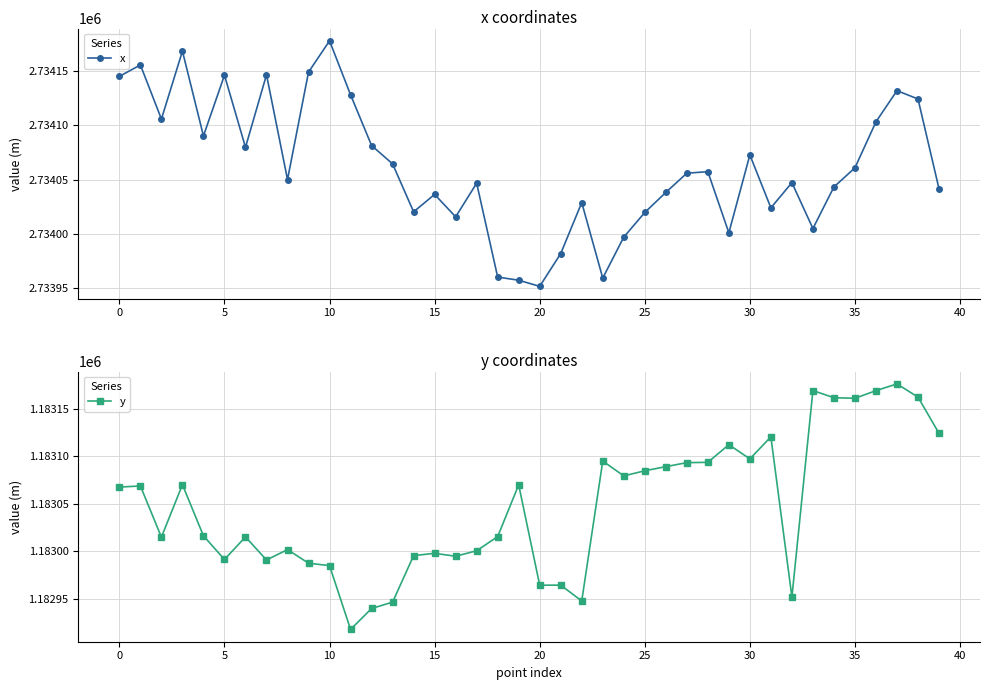

What are all the series names shown in the legend?

x, y